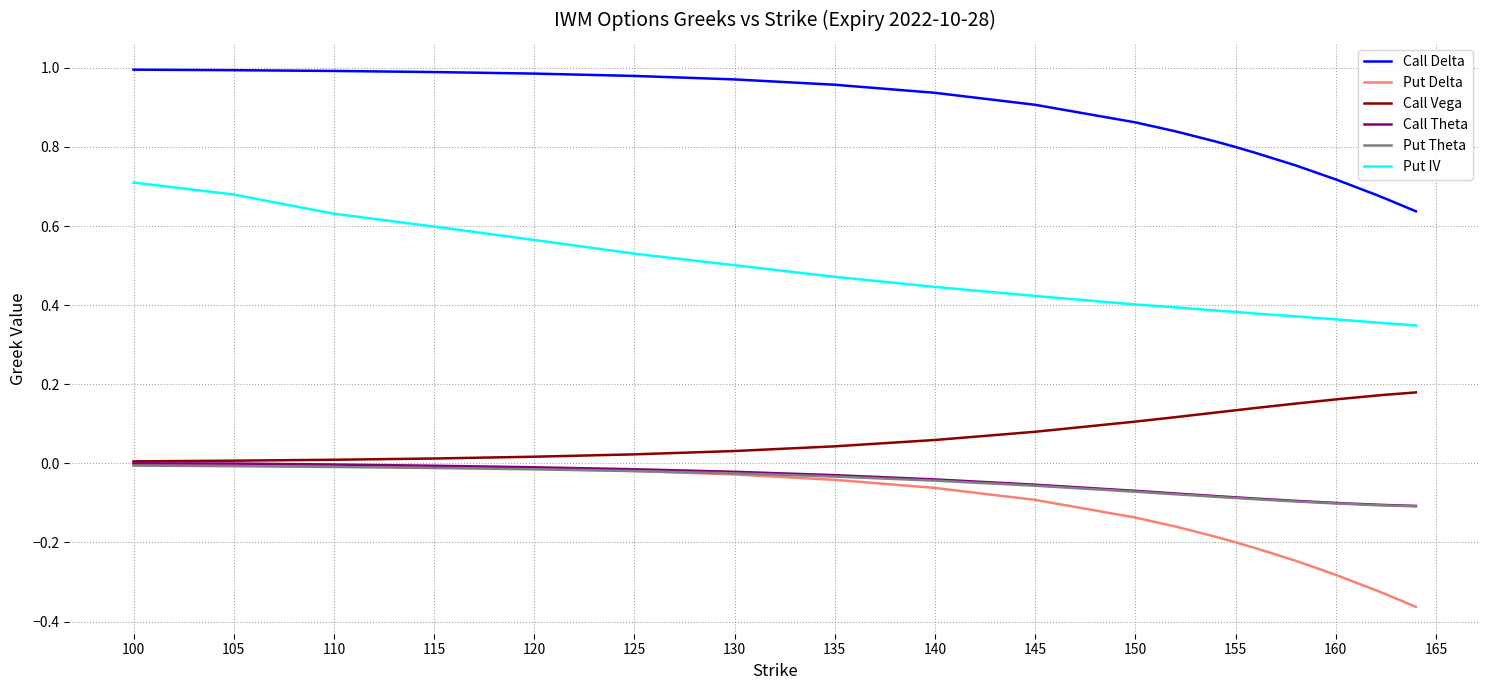

Which series has the largest total across all categories?

Call Delta